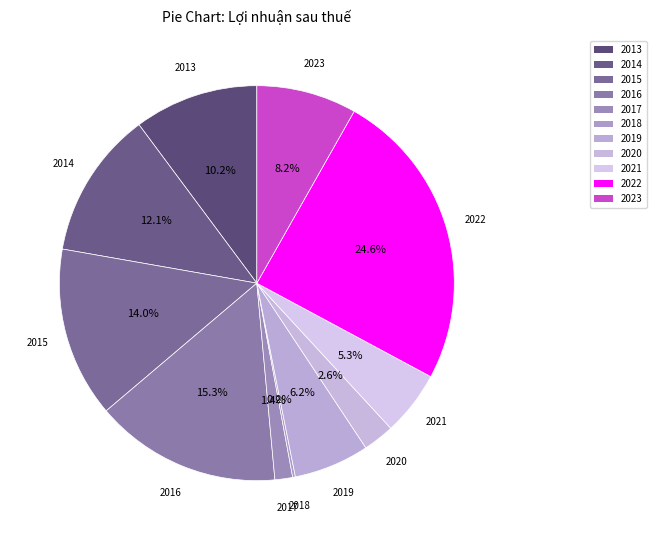

Which category has the biggest portion of the pie?

2022